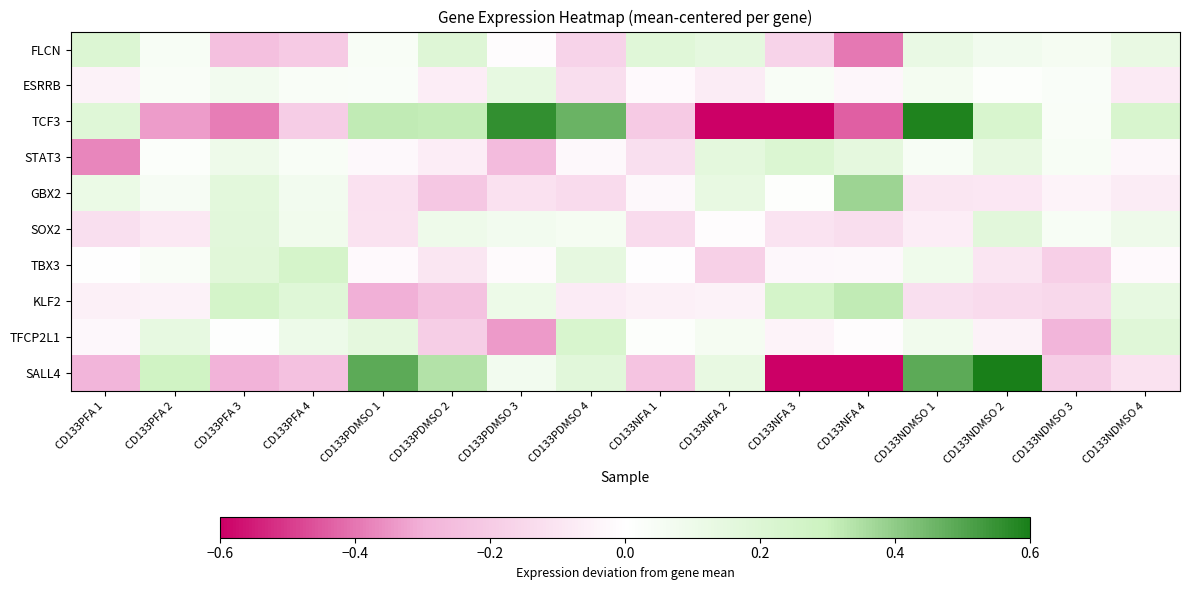

At how many categories does at least one series exceed 0?

16